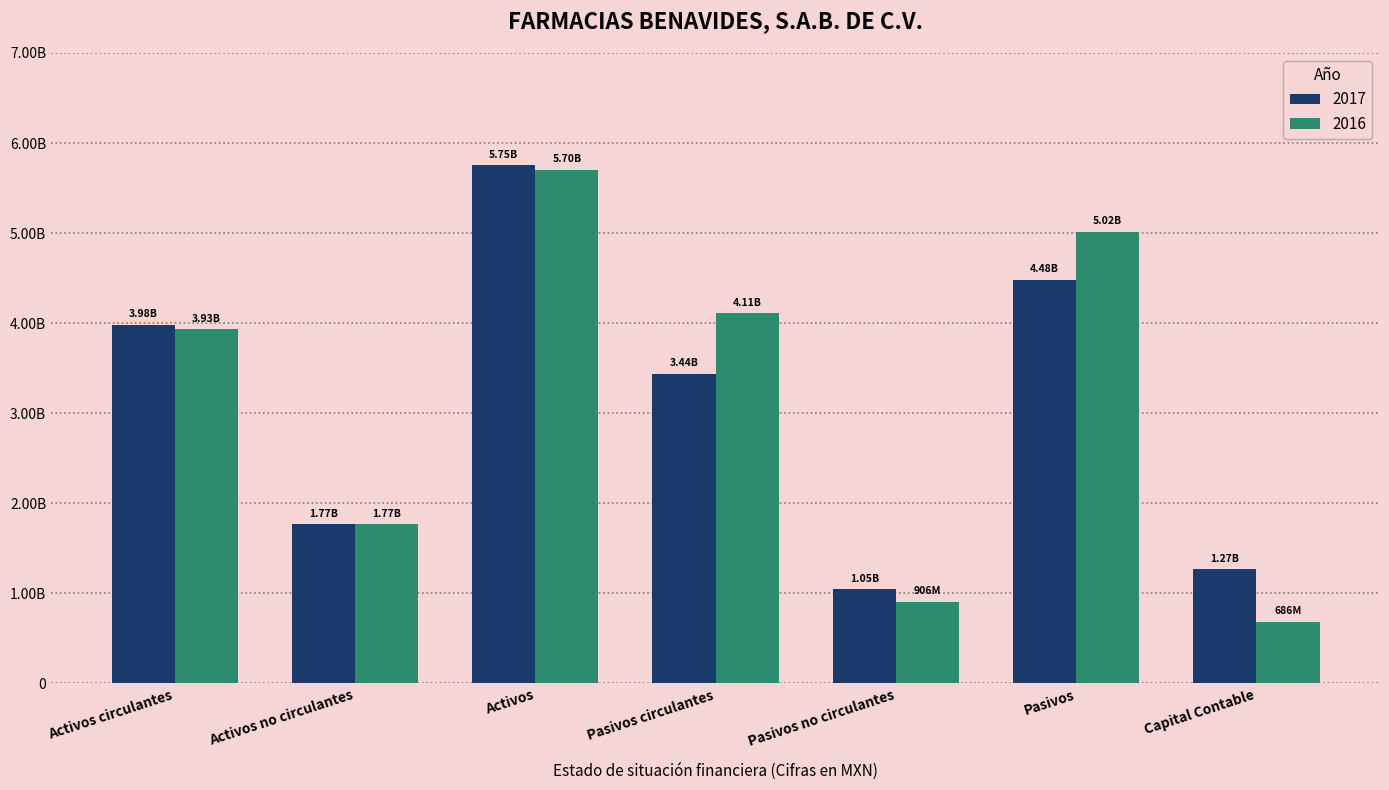

What is the value of the 2016 bar at the 6th from the left?

5015370000